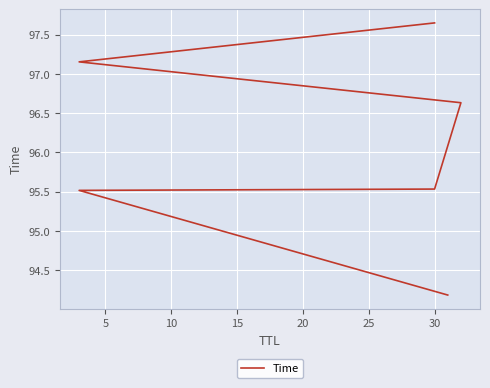

Reading right to left, extract all data points from this chart.

97.6	97.2	96.6	95.5	95.5	94.2